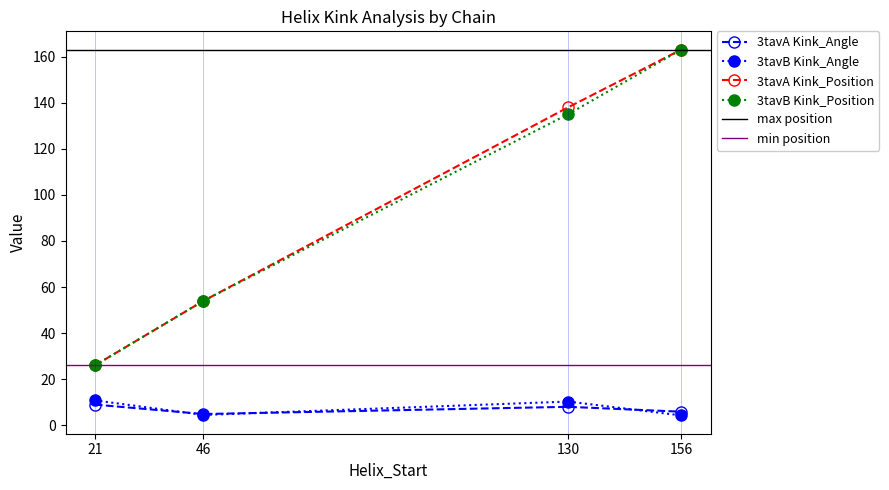

Is the value of 3tavA Kink_Position at 21 greater than the value of 3tavB Kink_Angle at 46?

Yes